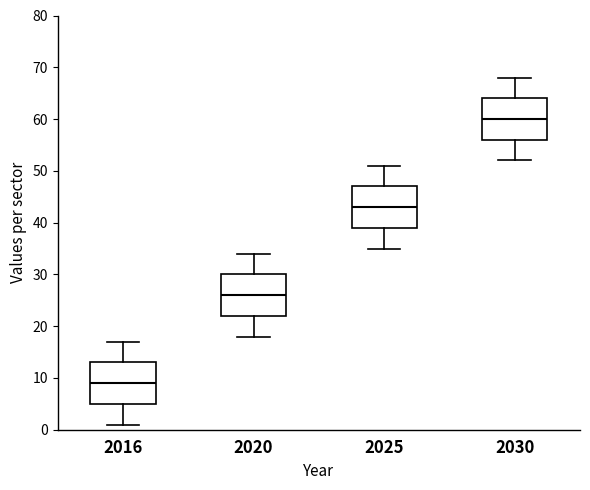

Where does the median line of the box at x = 2025 sit on the y-axis? The values are not printed on the chart, so give them approximately, as read against the axis.

43